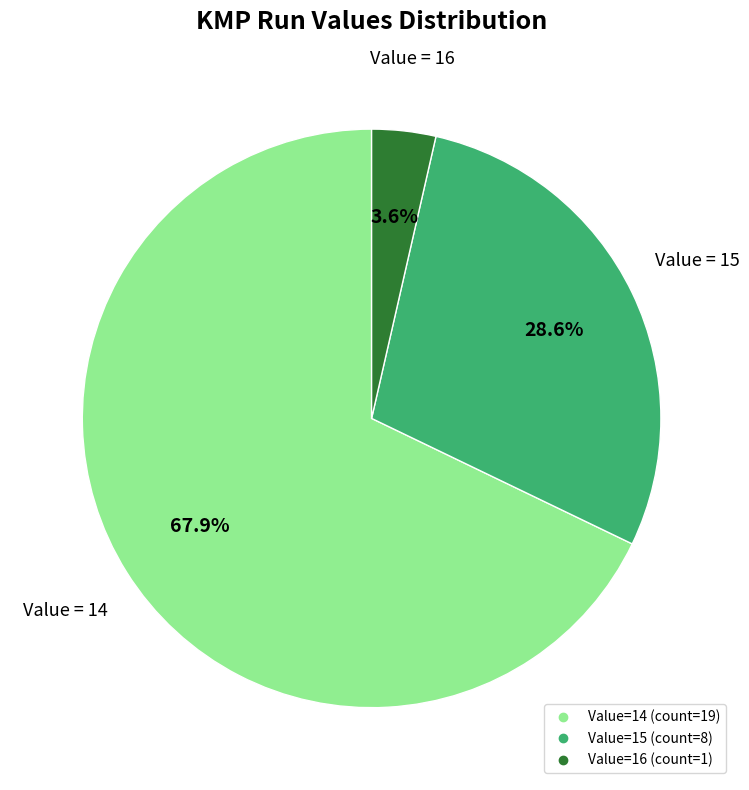

Does any single category account for the majority?

Yes